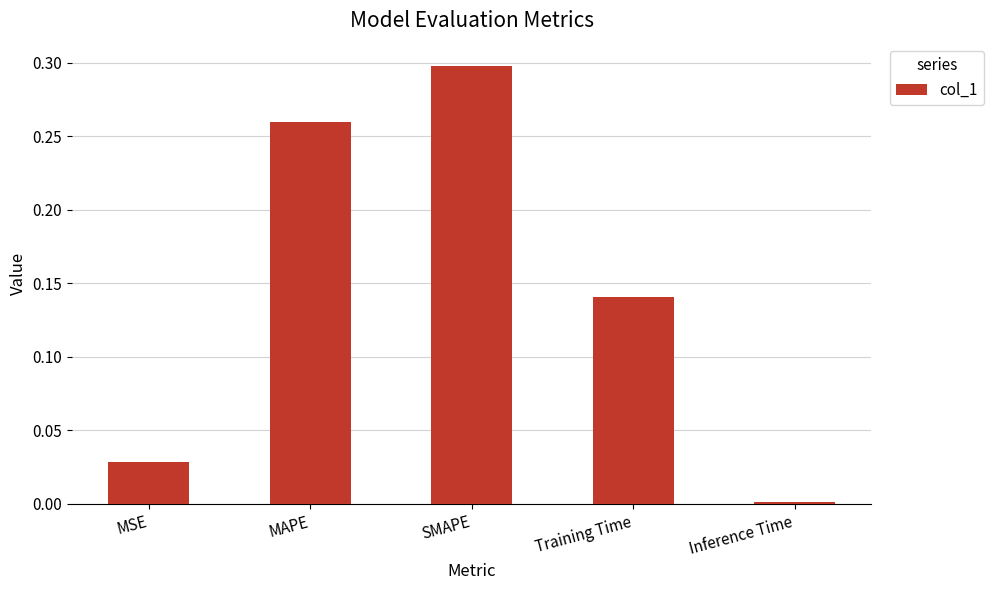

The value at MSE is 0.0. True or false?

True